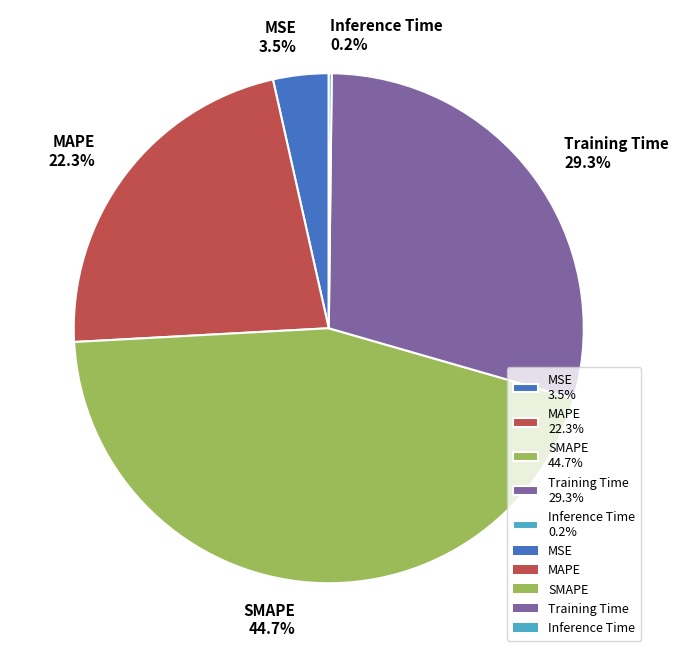

Does any single category account for the majority?

No